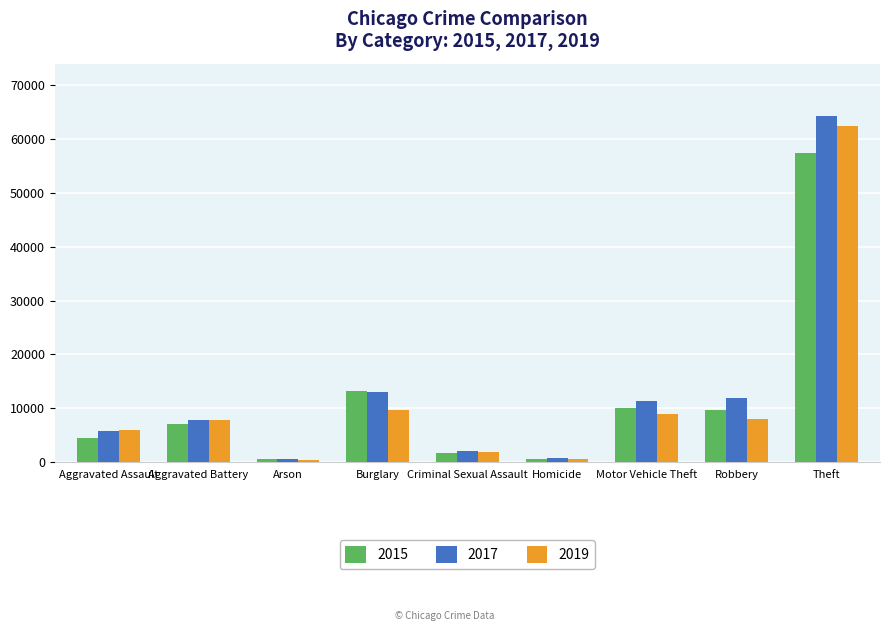

What is the average value of the 2017 series?

13039